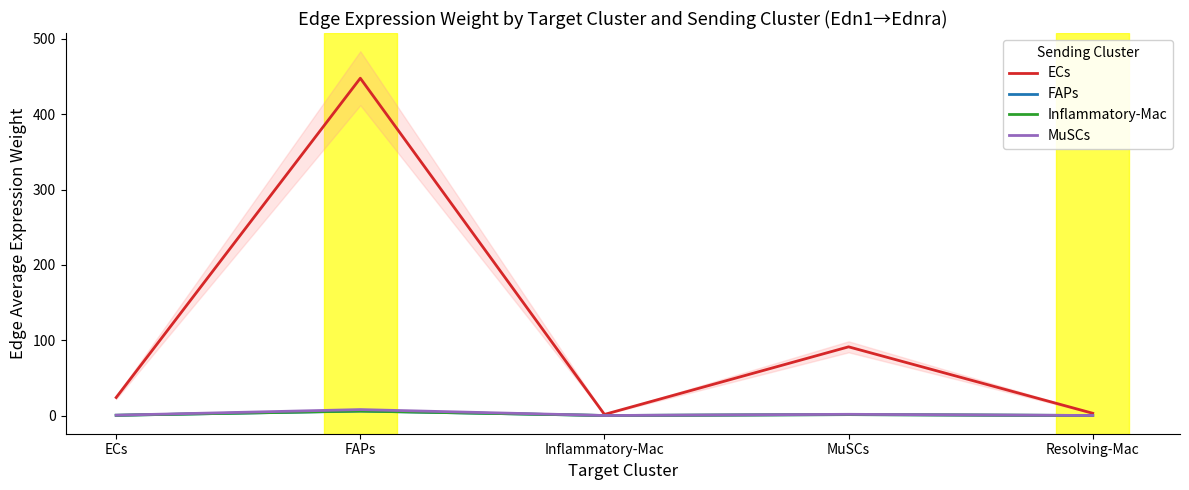

Which category has the highest value in the FAPs series?

FAPs